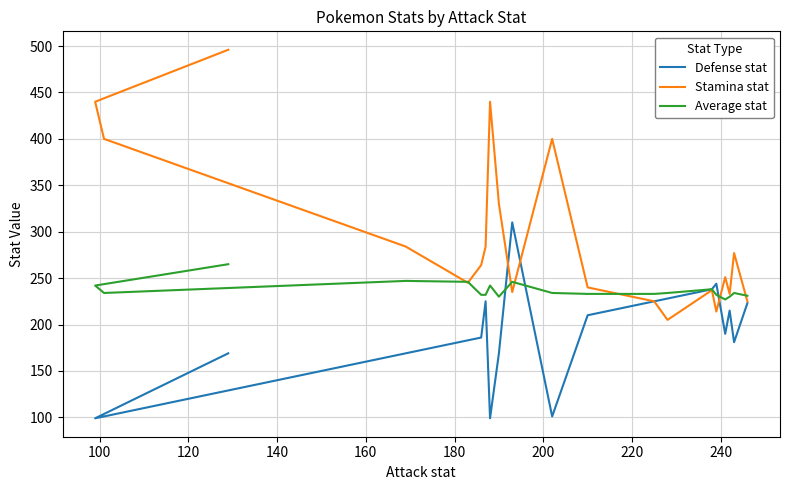

Rank the series by their average value, from lowest to highest.

Defense stat, Average stat, Stamina stat